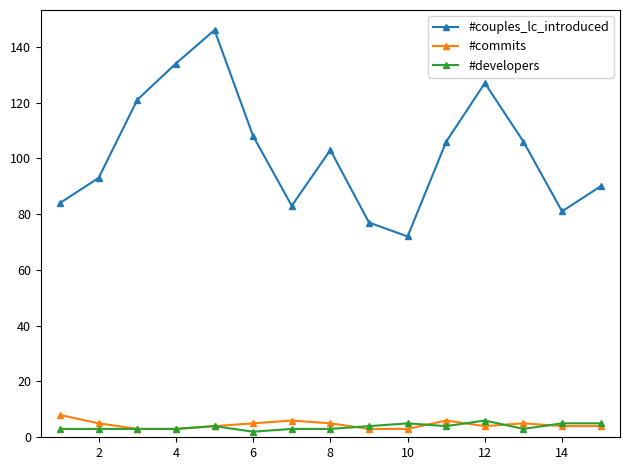

In #couples_lc_introduced, how many points are lower than both neighbors (excluding endpoints)?

3